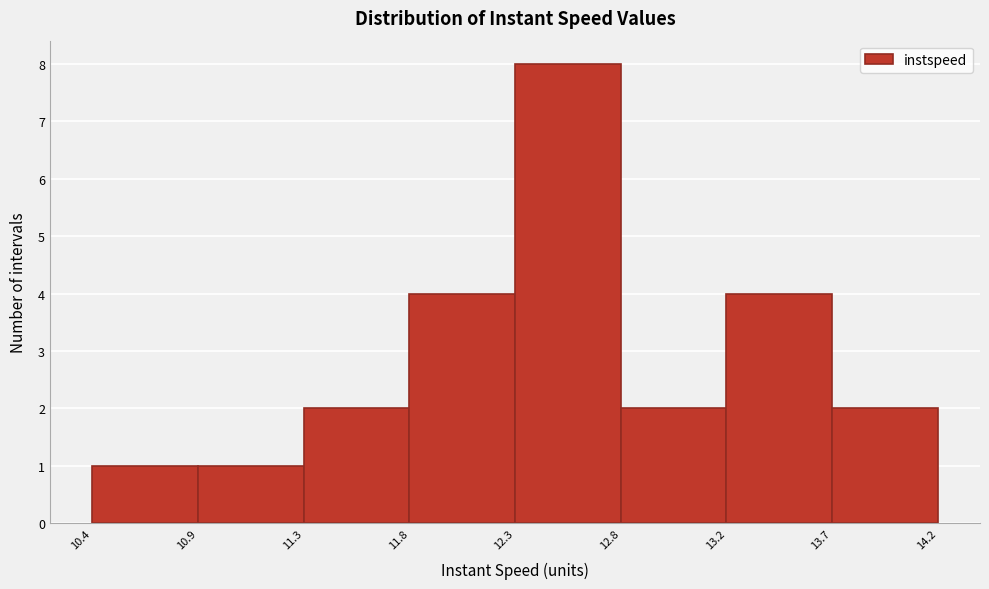

Reading left to right, transcribe all the data shown in this chart.

1	1	2	4	8	2	4	2